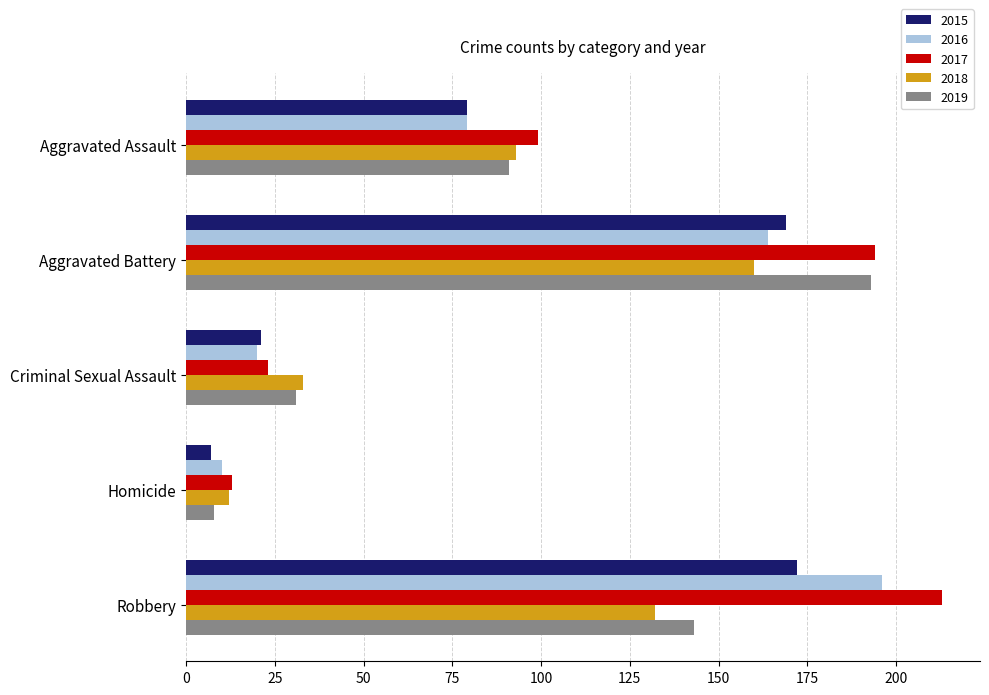

True or false: 2019 has a value of 8 at Homicide.

True